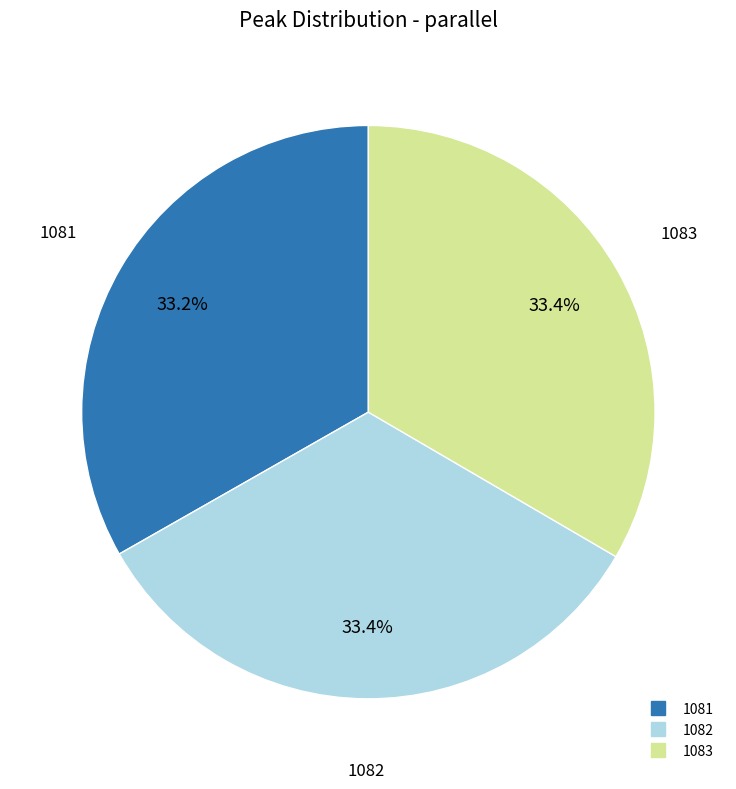

Approximately how many times larger is the value at 1083 compared to 1081?

1.0